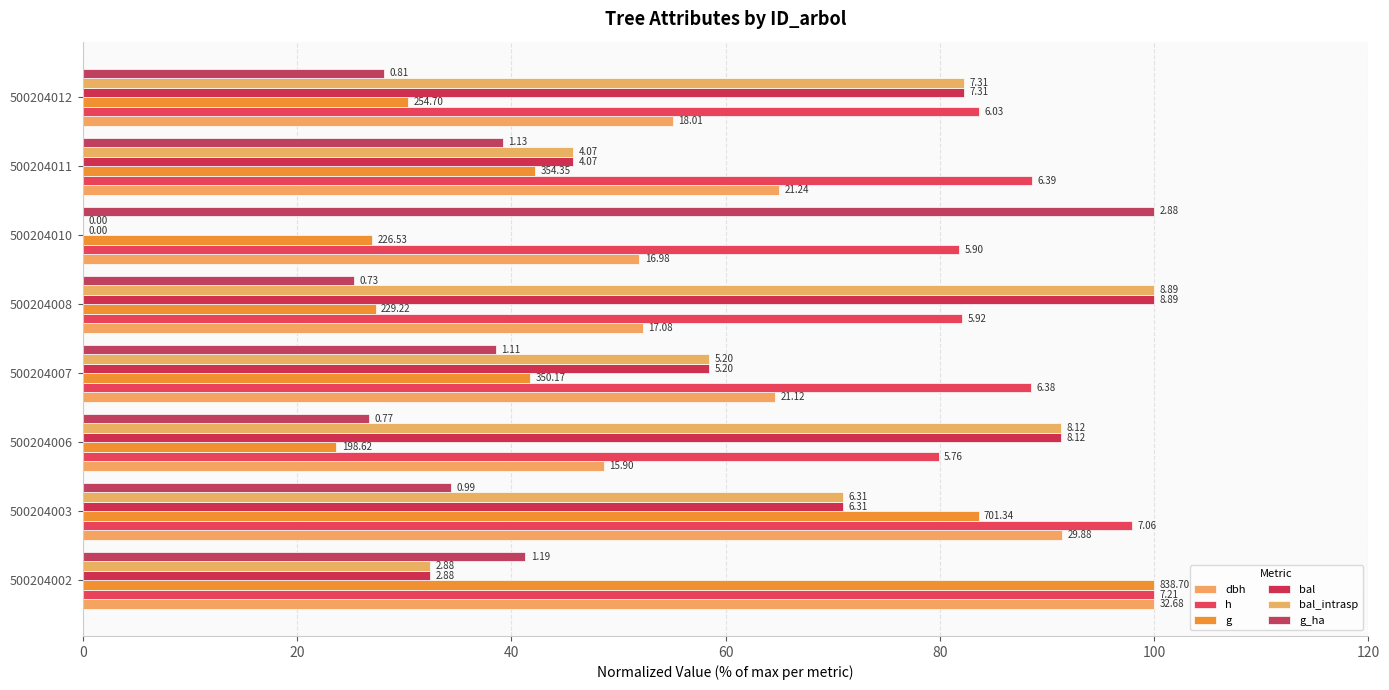

What is the value of the g bar at the 7th from the left?

42.2